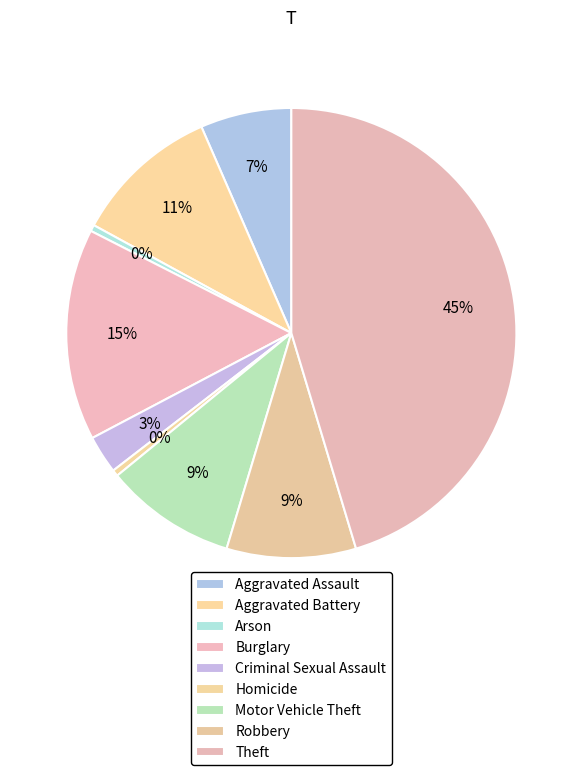

Does any single category account for the majority?

No